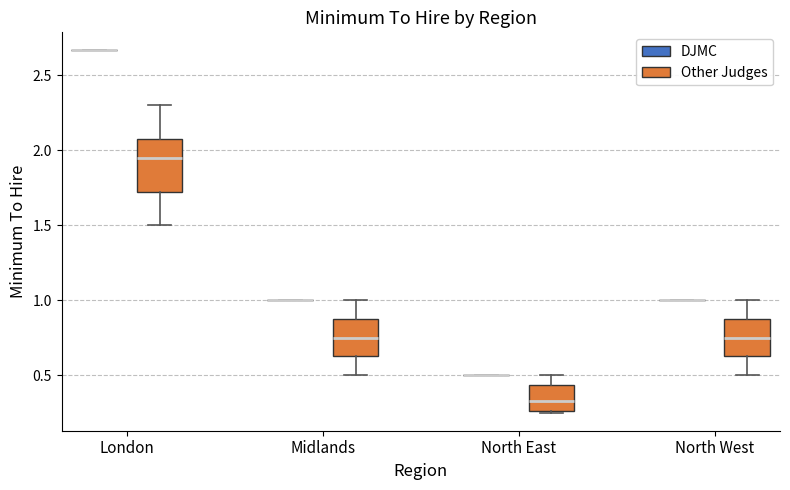

Comparing the boxes themselves (not the whiskers), which one is the tallest?

London (Other Judges)